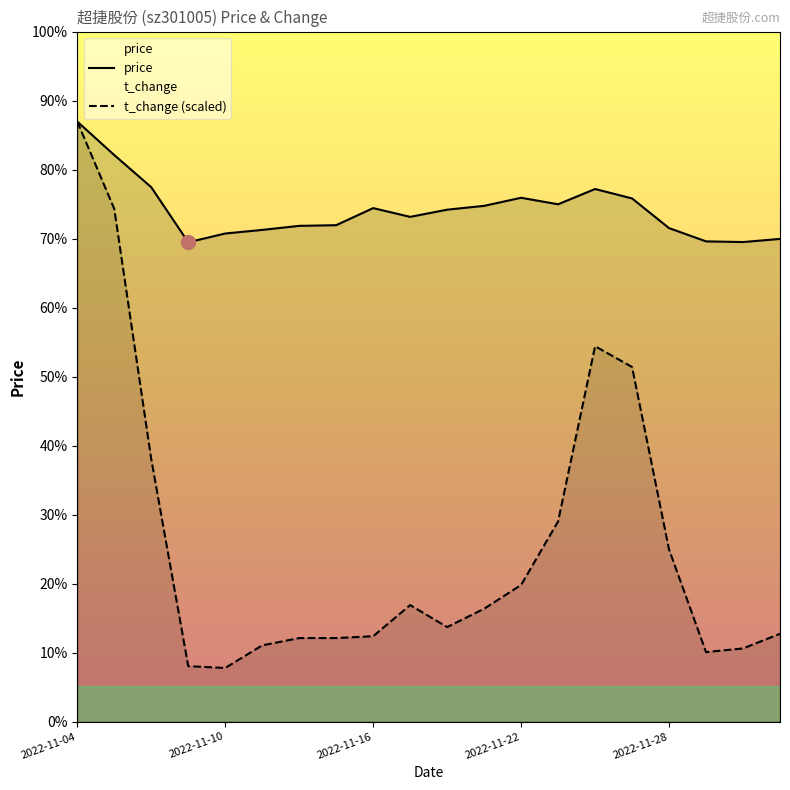

How many categories are shown in the chart?

20